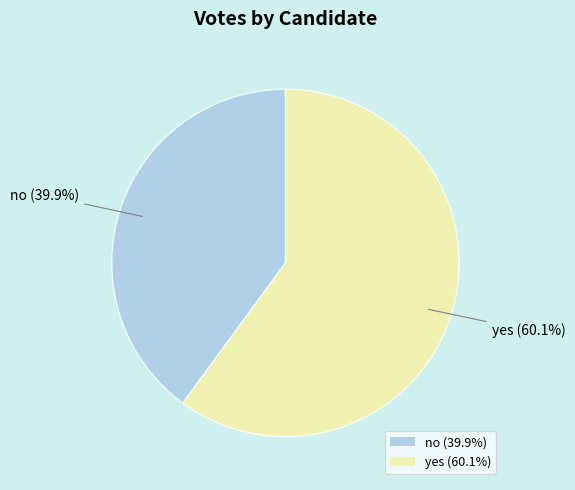

What is the ratio of the value at no to the value at yes?

0.7